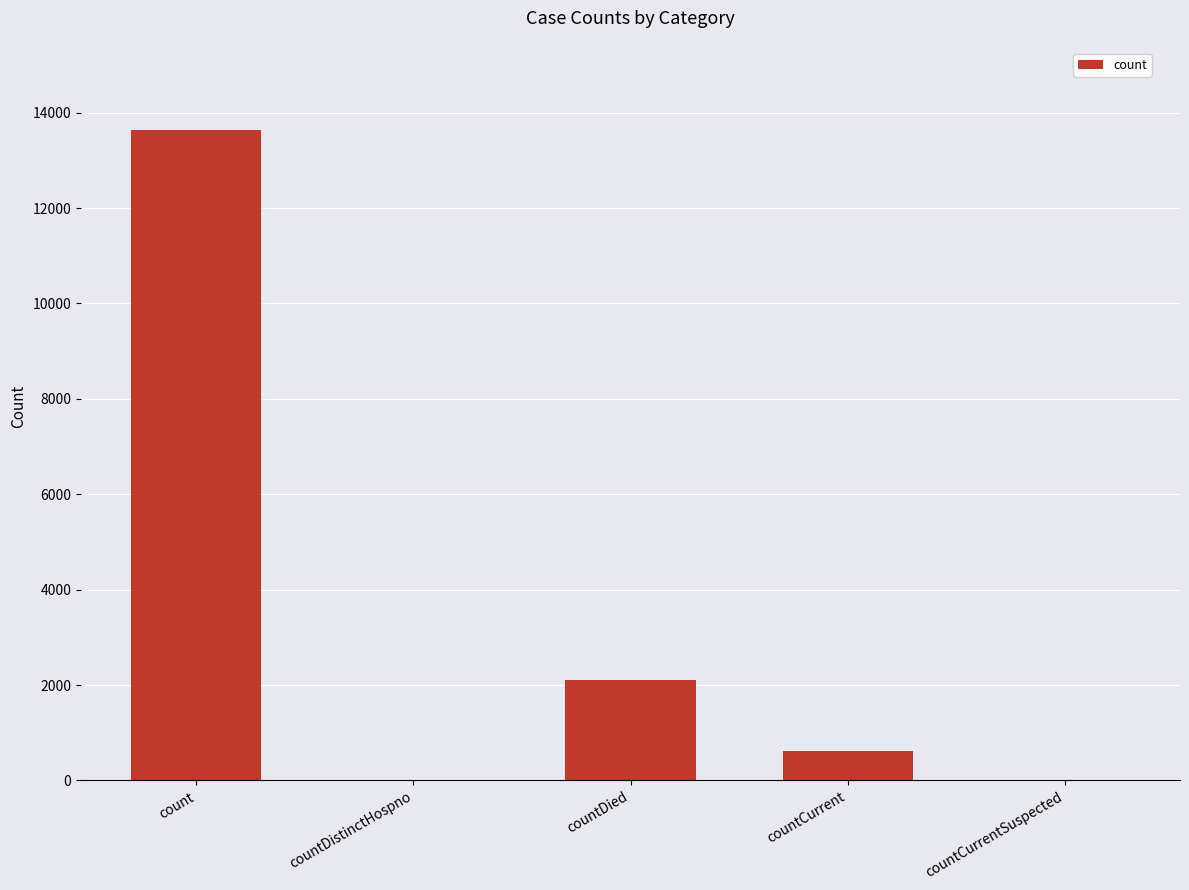

What is the sum of all values?

16358